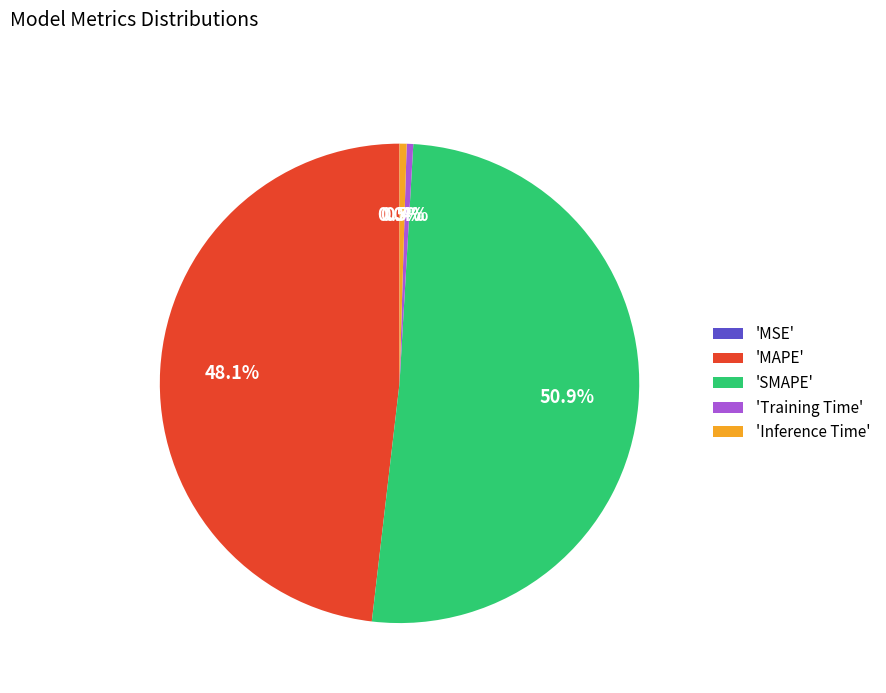

Combined, do 'Training Time' and 'MAPE' account for over 50%?

No